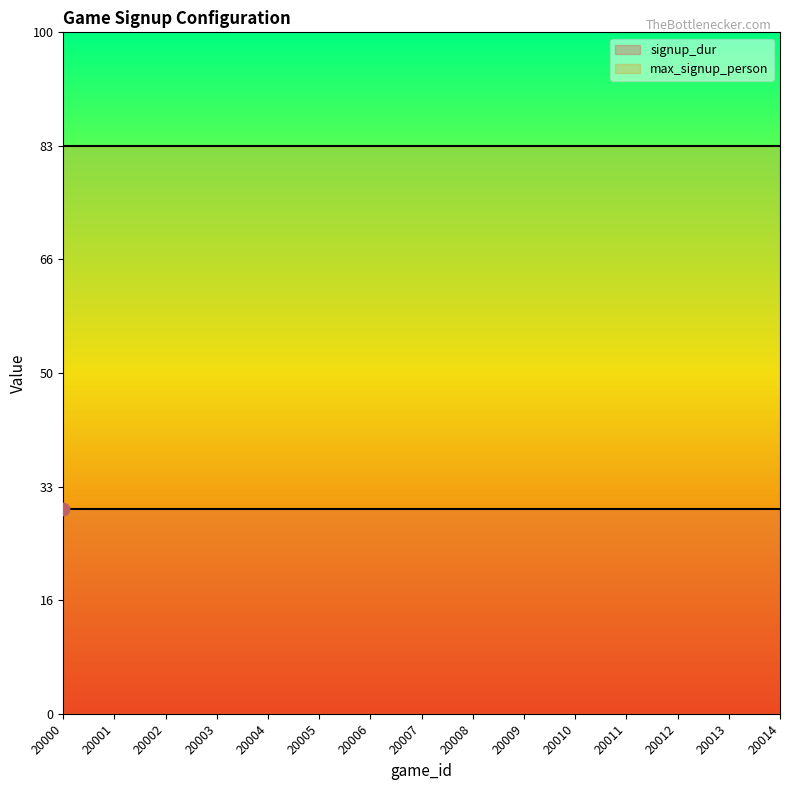

Which series reaches the maximum Y coordinate?

max_signup_person